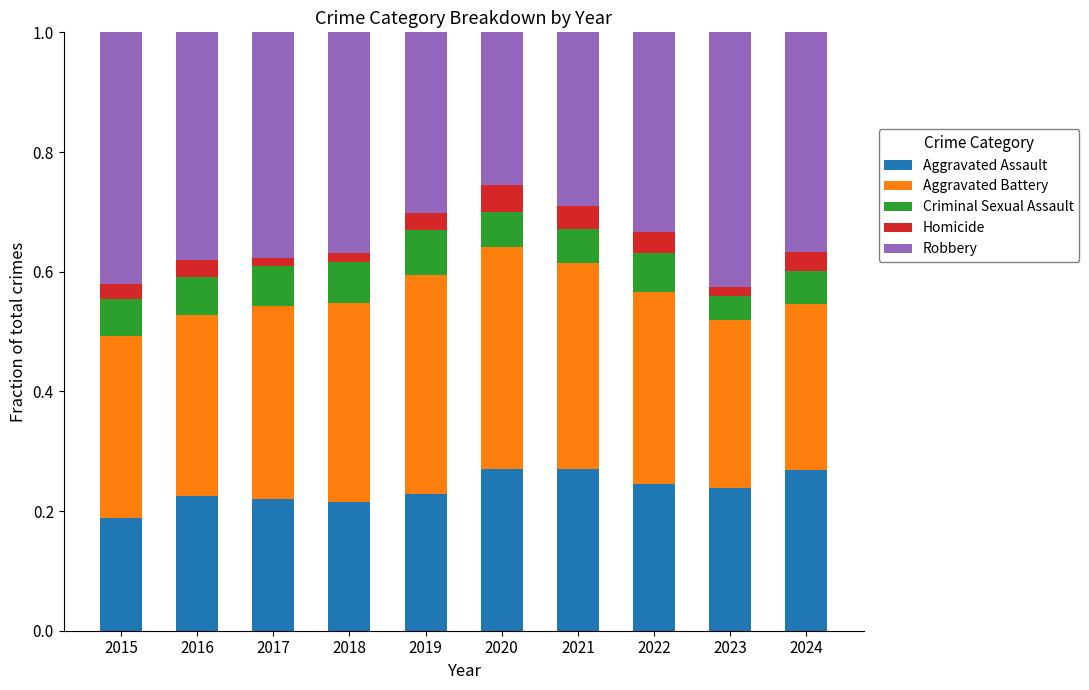

What is the total value across all series at 2021?

1.0